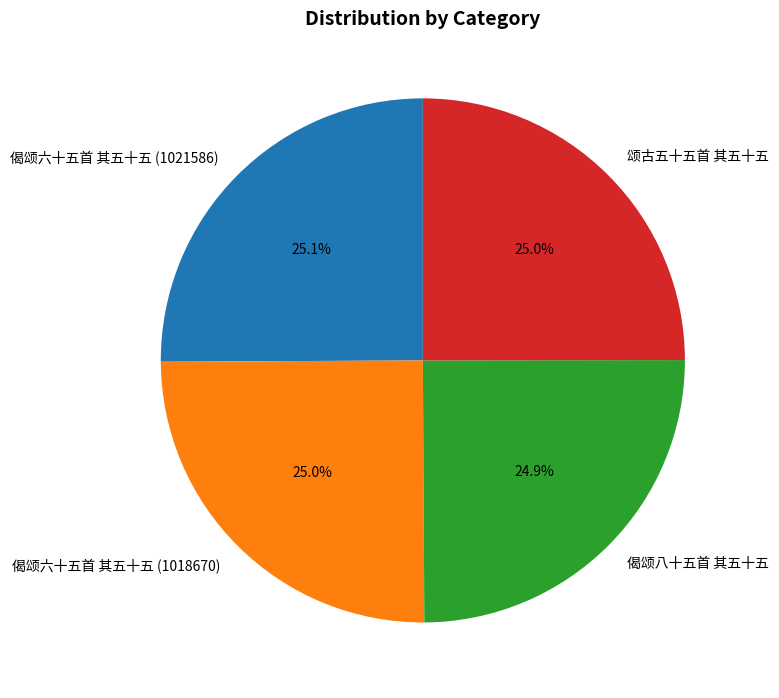

Approximately how many times larger is the value at 偈颂六十五首 其五十五 (1021586) compared to 颂古五十五首 其五十五?

1.0